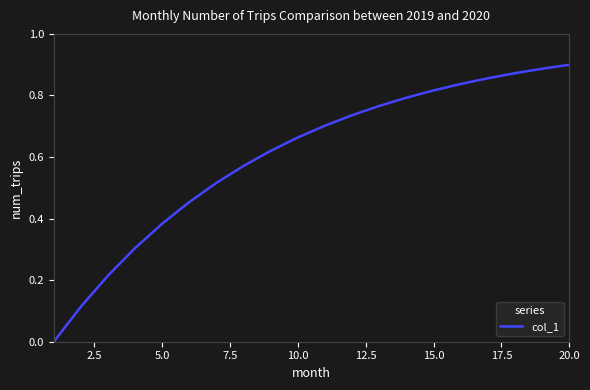

Does the chart display data point markers on the line(s)?

No